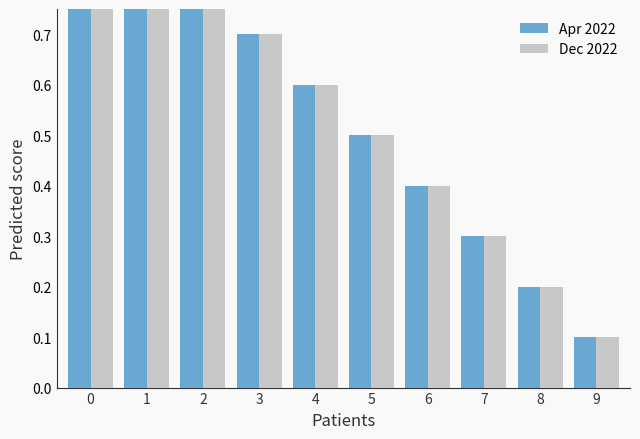

Are the bars horizontal?

No